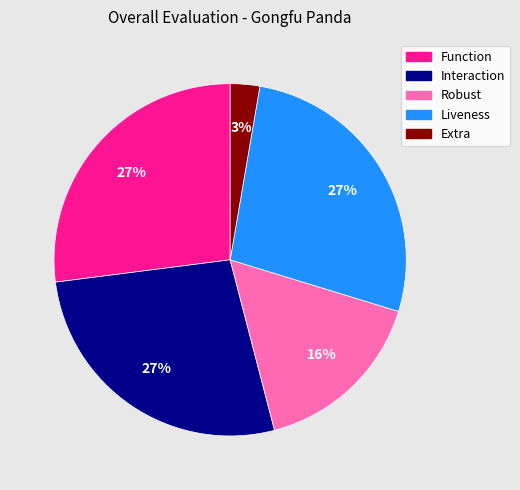

Combined, do Function and Interaction account for over 50%?

Yes